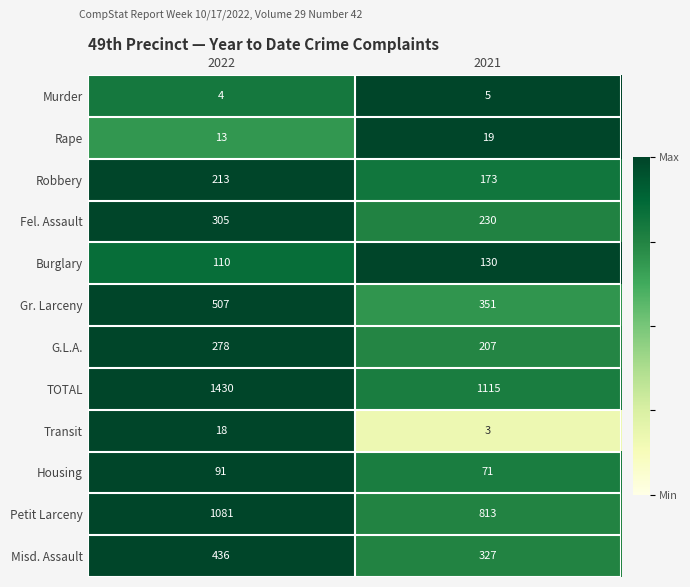

The G.L.A. series shows 207 at 2021. True or false?

True